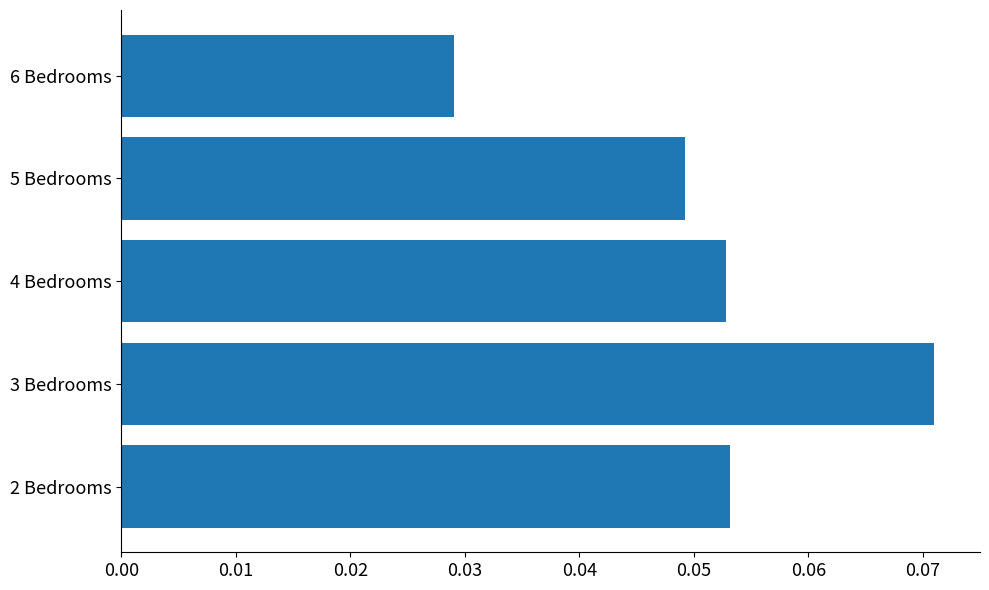

What is the sum of all values?

0.3